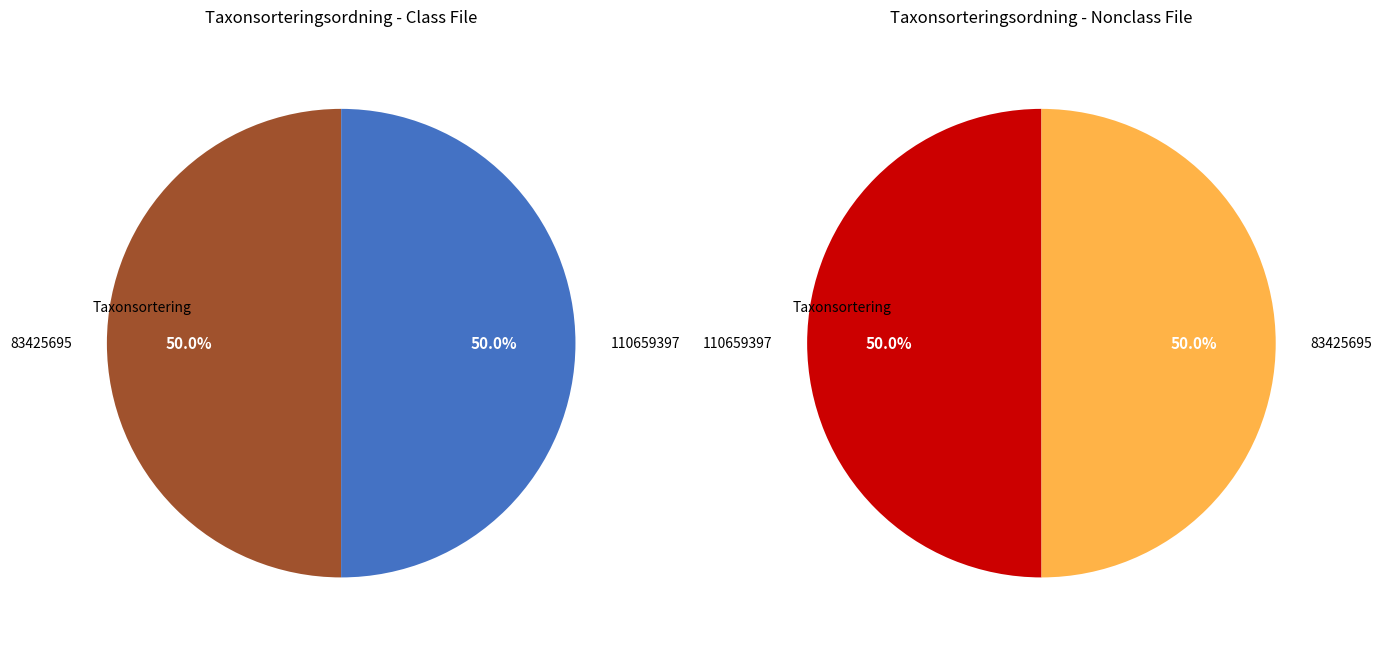

How many segments does this pie chart have?

2